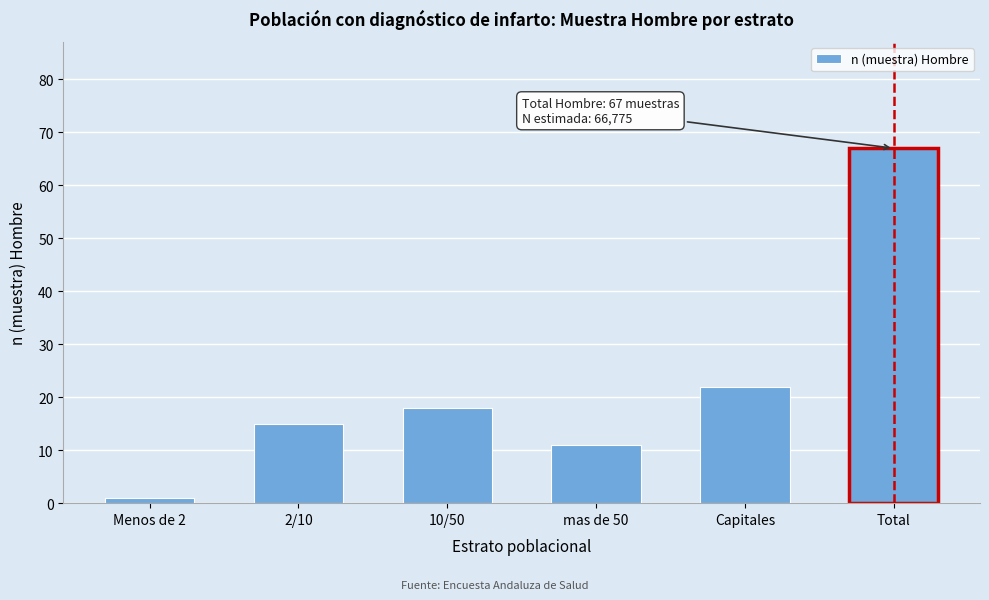

Reading left to right, what are all the values shown in this chart?

Menos de 2=1	2/10=15	10/50=18	mas de 50=11	Capitales=22	Total=67